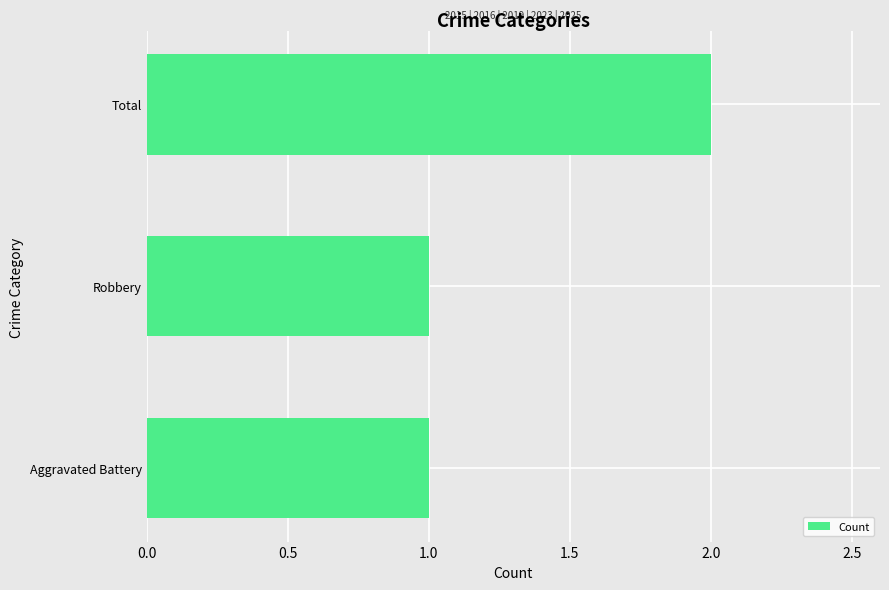

What is the minimum value shown in the chart?

1